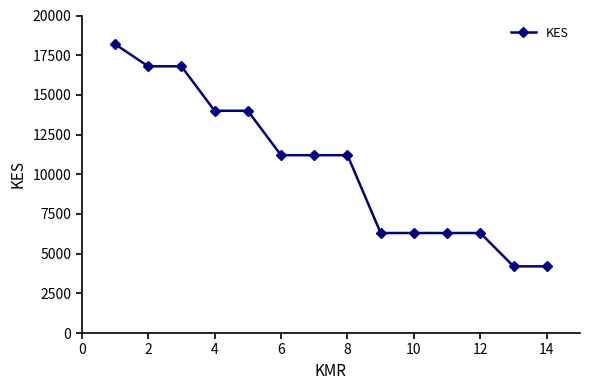

Reading left to right, list all the values displayed in this chart.

18200	16800	16800	14000	14000	11200	11200	11200	6300	6300	6300	6300	4200	4200